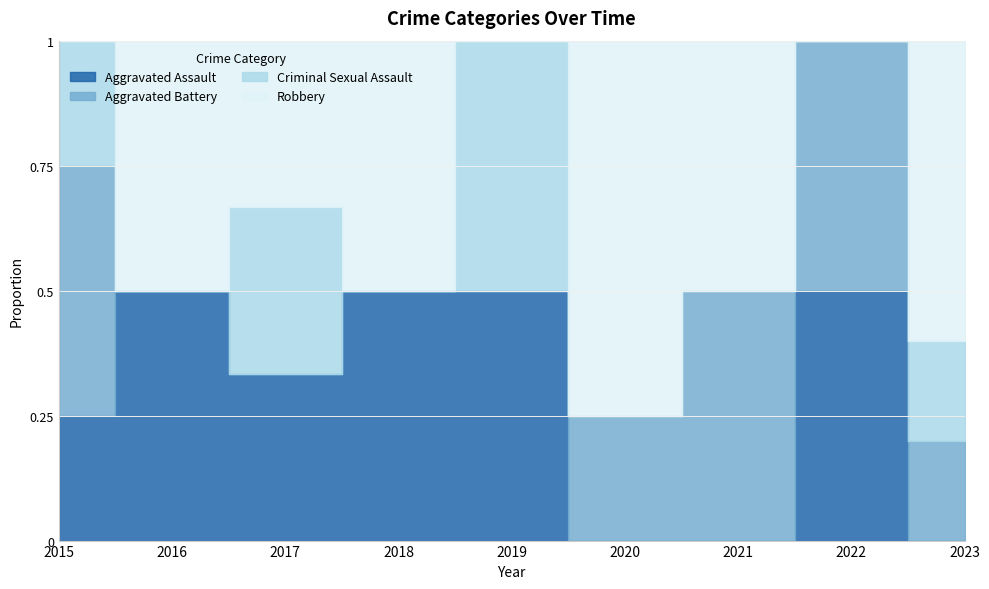

True or false: Aggravated Battery has more than 1 points higher than both neighbors.

False